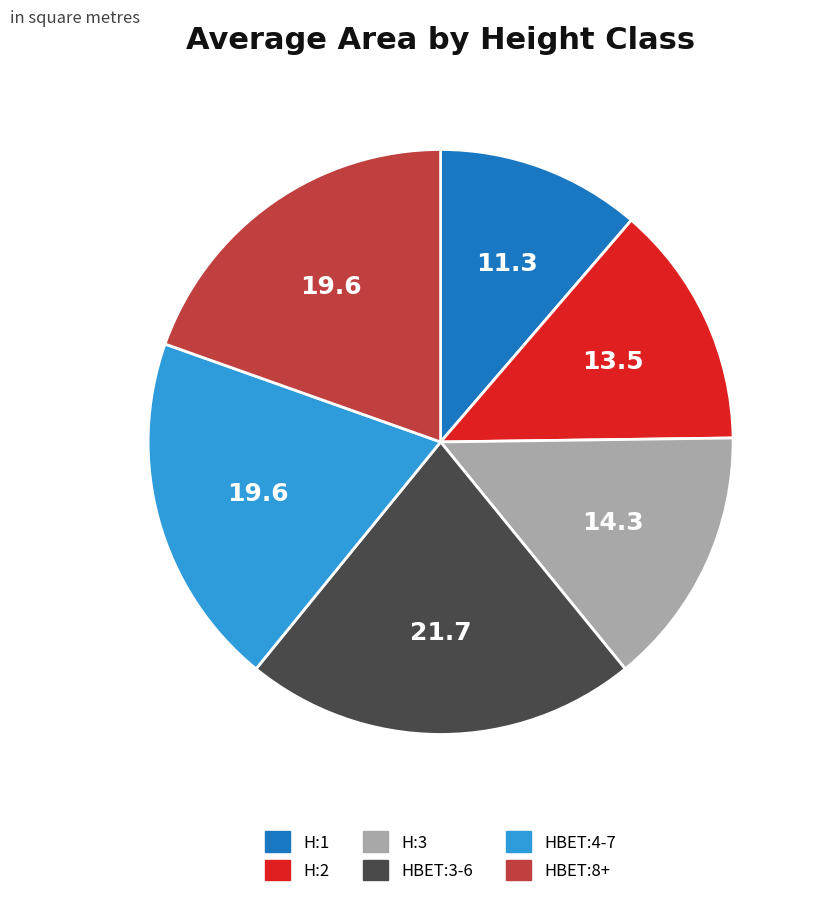

The HBET:4-7 slice represents 20% of the pie. True or false?

True